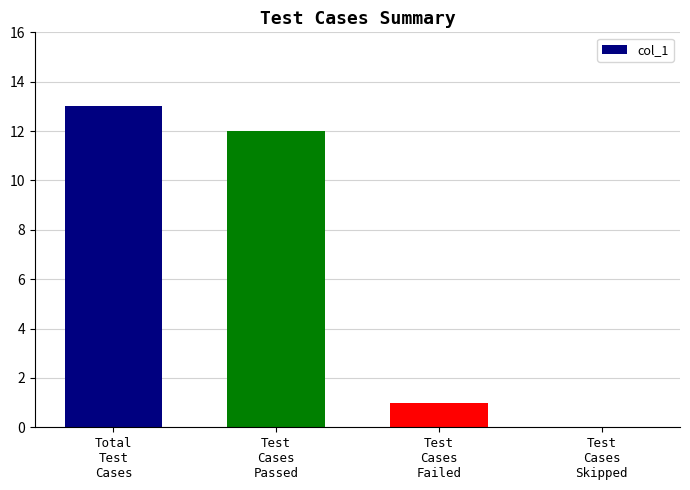

What is the change in value from Test
Cases
Passed to Test
Cases
Skipped?

-12